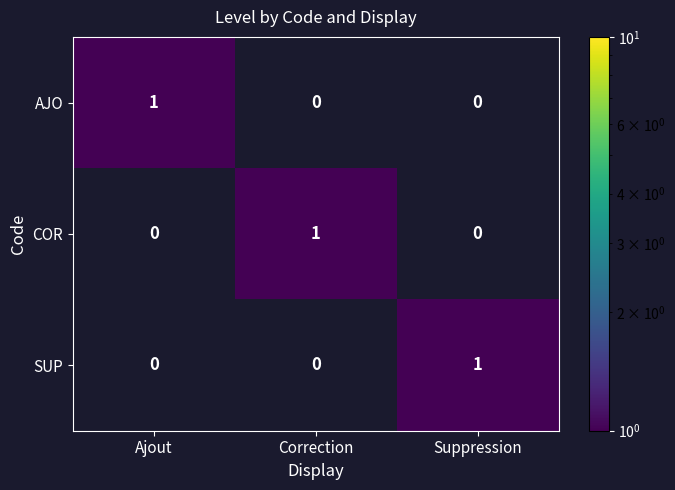

At which label does AJO reach its peak?

Ajout